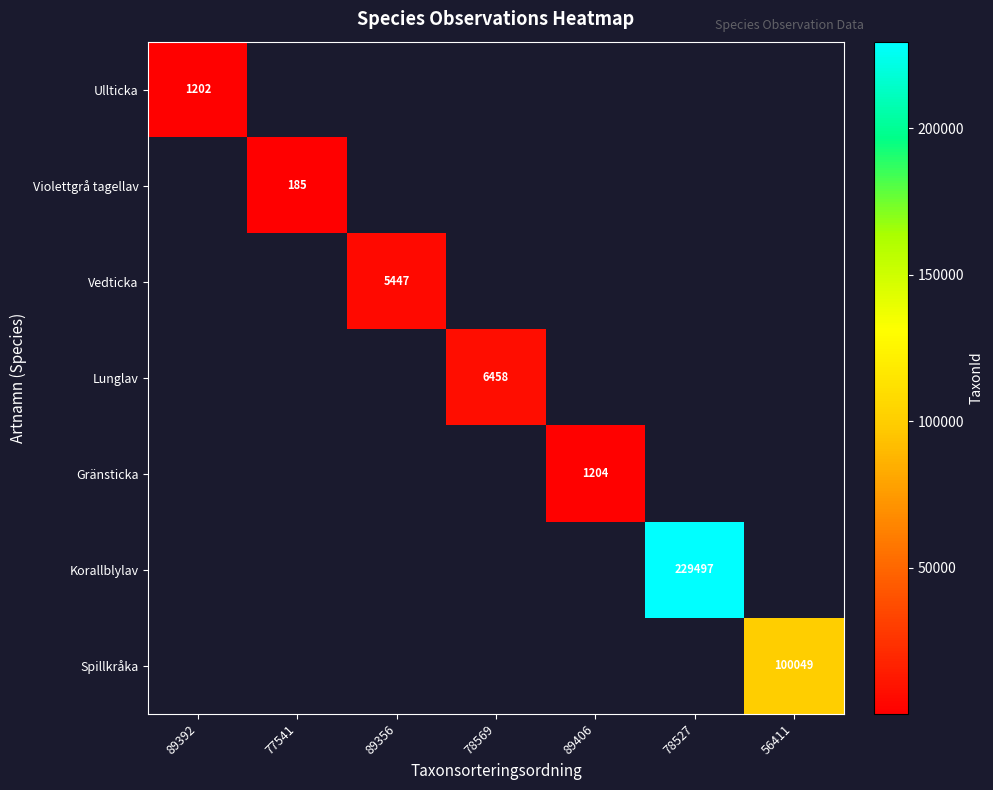

True or false: Ullticka has a value of 1202 at 89392.

True